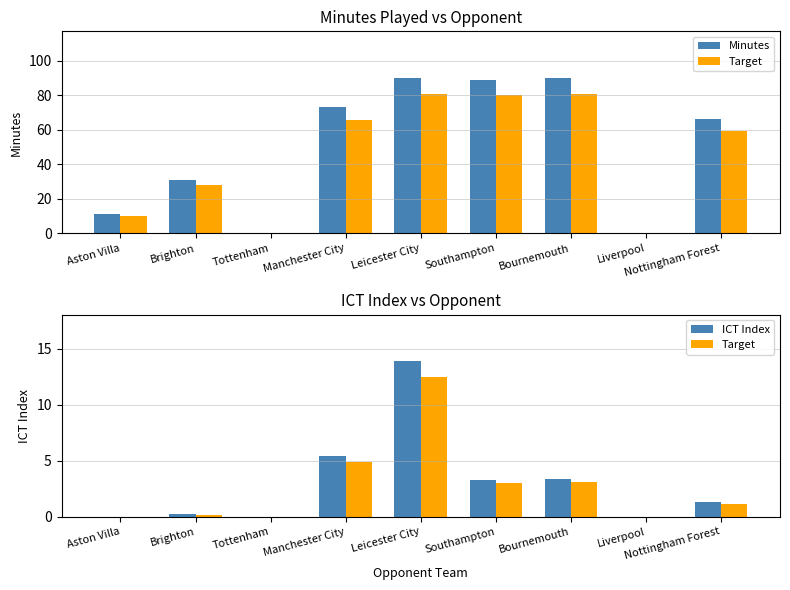

What position from the right is Bournemouth?

3